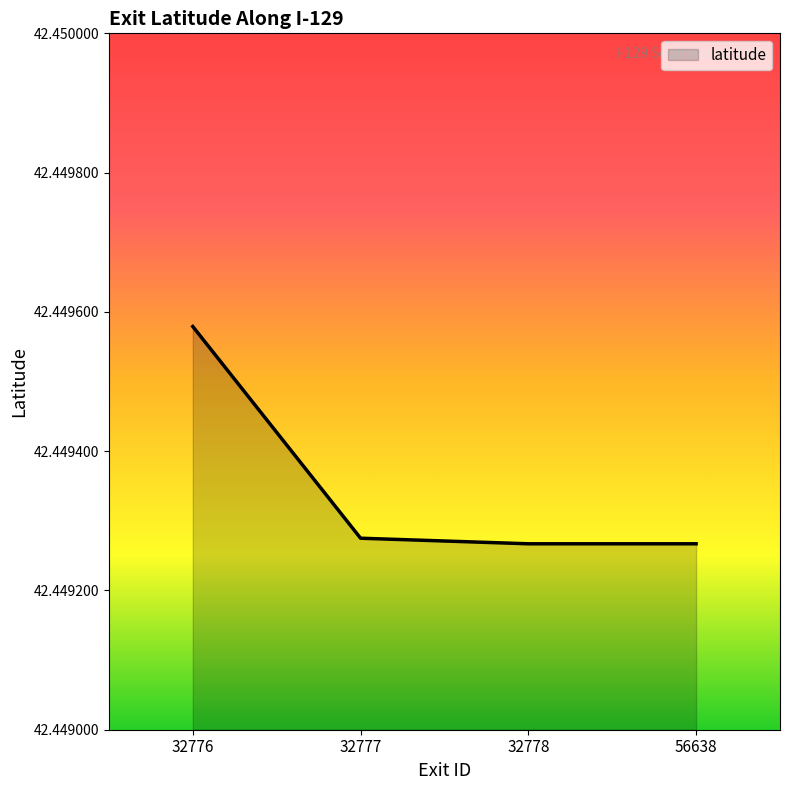

True or false: the data has more than 1 interior local peaks.

False